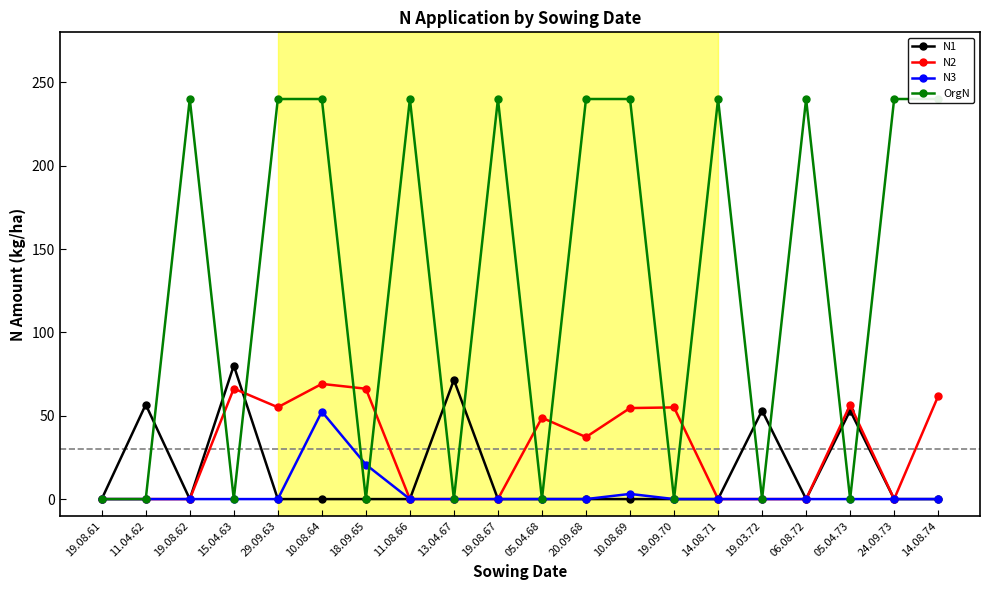

Reading right to left, extract all data points from this chart.

N1: 0.0	0.0	53.1	0.0	53.1	0.0	0.0	0.0	0.0	0.0	0.0	71.5	0.0	0.0	0.0	0.0	80.1	0.0	56.7	0.0
N2: 61.8	0.0	56.5	0.0	0.0	0.0	55.0	54.6	37.2	48.8	0.0	0.0	0.0	66.2	69.1	55.1	66.3	0.0	0.0	0.0
N3: 0.0	0.0	0.0	0.0	0.0	0.0	0.0	3.1	0.0	0.0	0.0	0.0	0.0	20.7	52.5	0.0	0.0	0.0	0.0	0.0
OrgN: 240.0	240.0	0.0	240.0	0.0	240.0	0.0	240.0	240.0	0.0	240.0	0.0	240.0	0.0	240.0	240.0	0.0	240.0	0.0	0.0